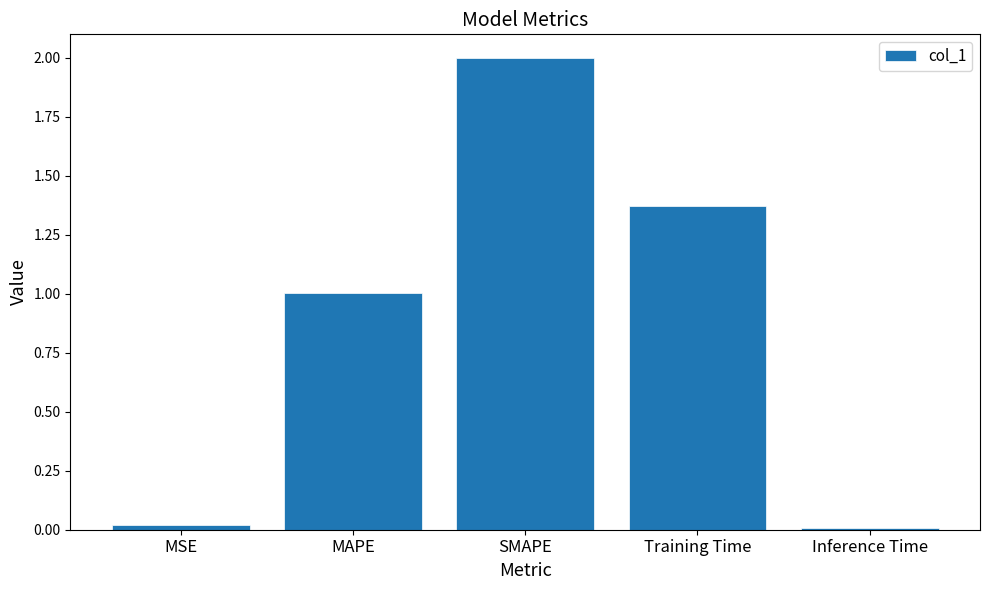

Which label corresponds to the largest value in the chart?

SMAPE